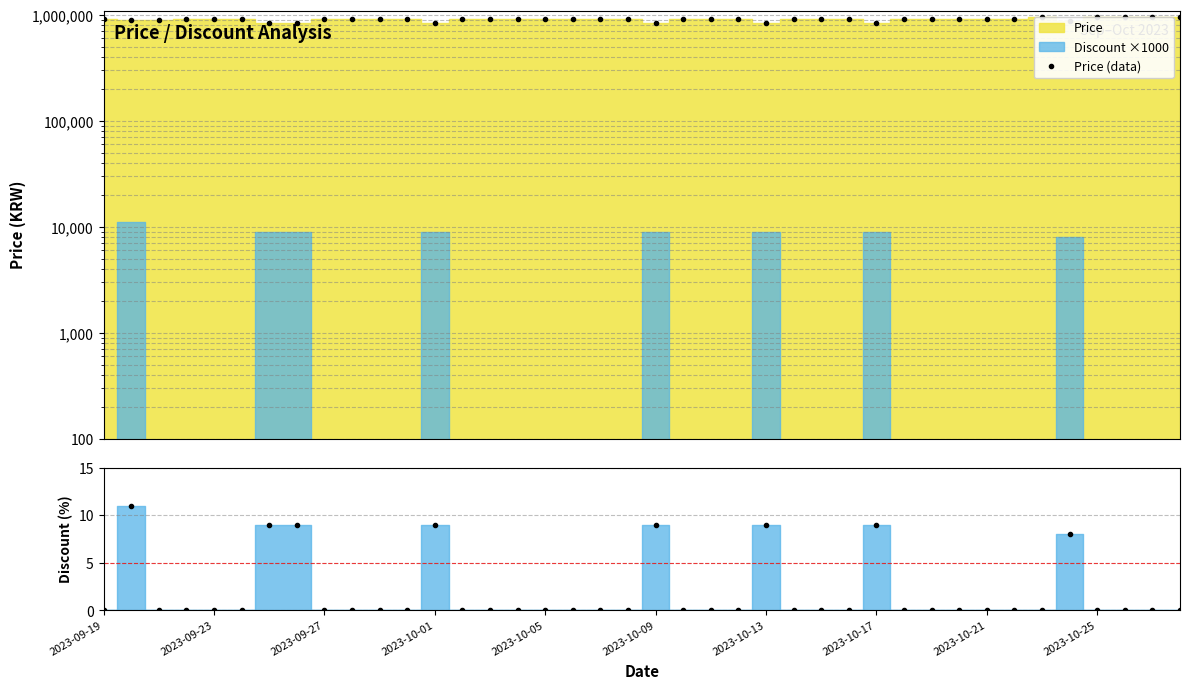

What is the average value of the Discount (%) series?

2